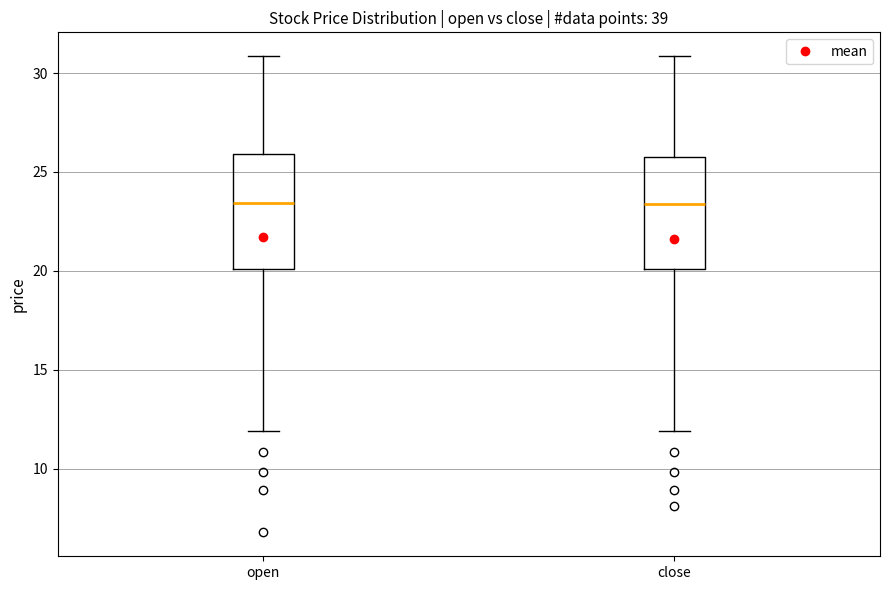

Reading left to right, transcribe this box plot: for each box, give where its median line is, the range the box spans, and where its two whiskers end, as read against the y-axis. The values are not printed on the chart, so give them approximately, as read against the axis.

open: median 23.5, box 20.0 to 26.0, whiskers 12.0 to 31.0
close: median 23.5, box 20.0 to 26.0, whiskers 12.0 to 31.0